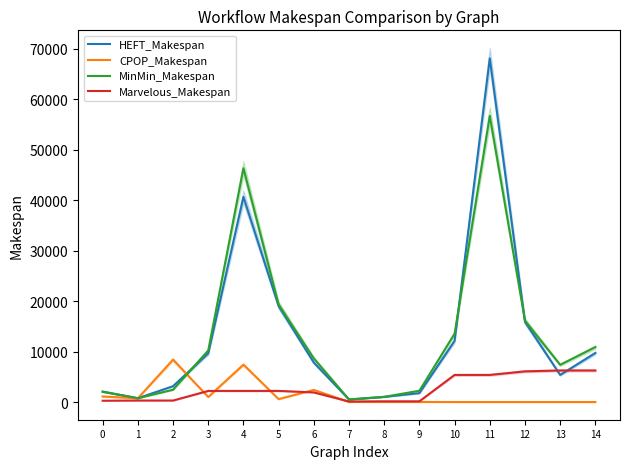

What is the value of the Marvelous_Makespan point at the 2nd from the left?

297.9